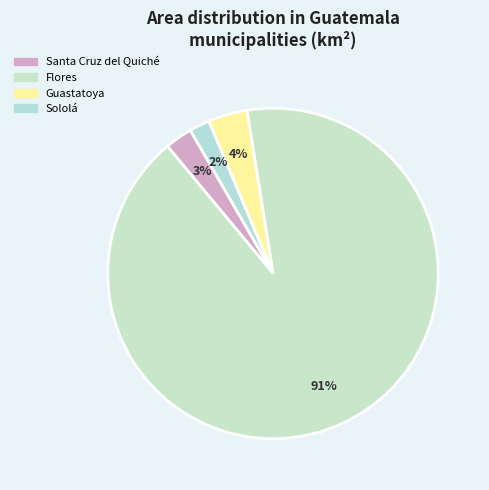

What is the change in value from Santa Cruz del Quiché to Guastatoya?

+54.0